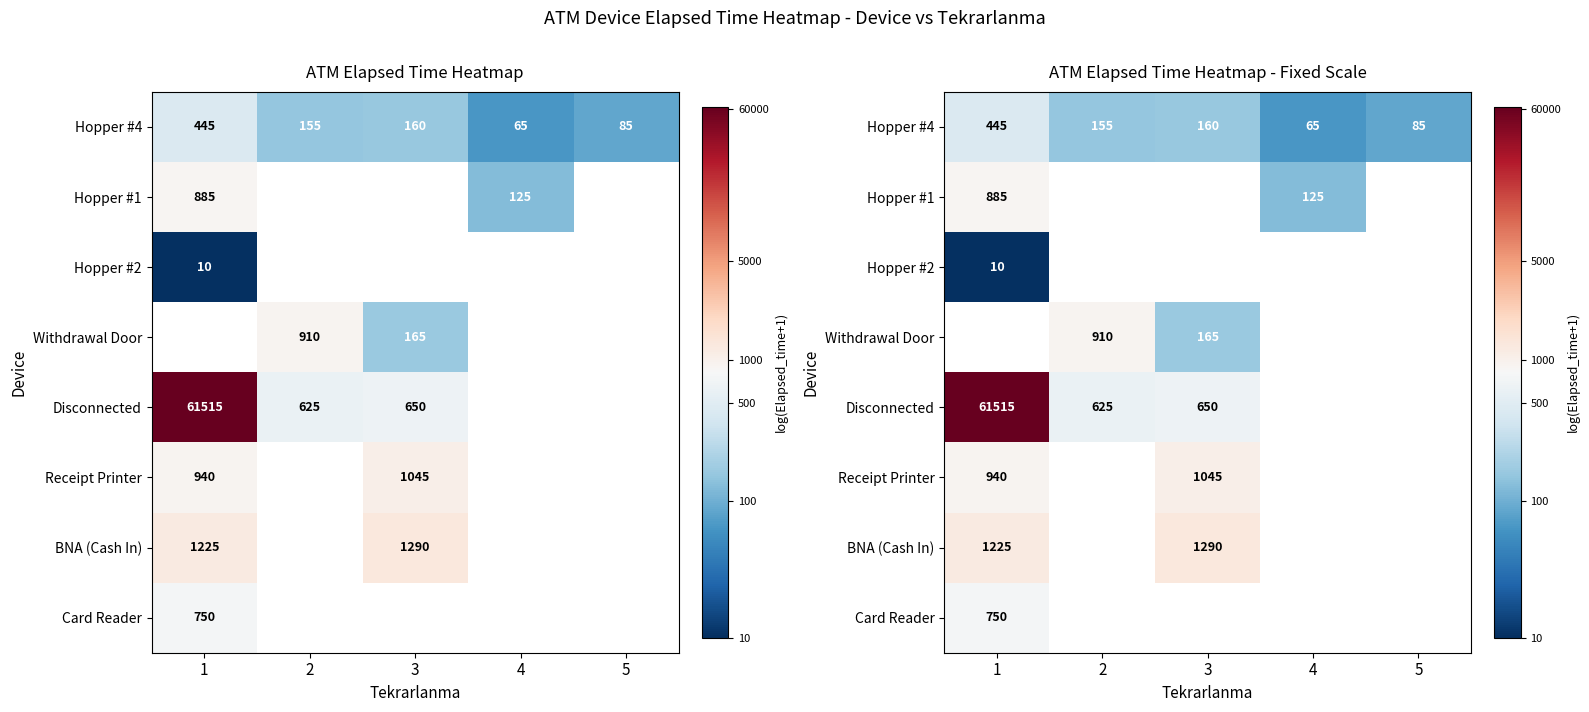

How many data points does each series have?

5